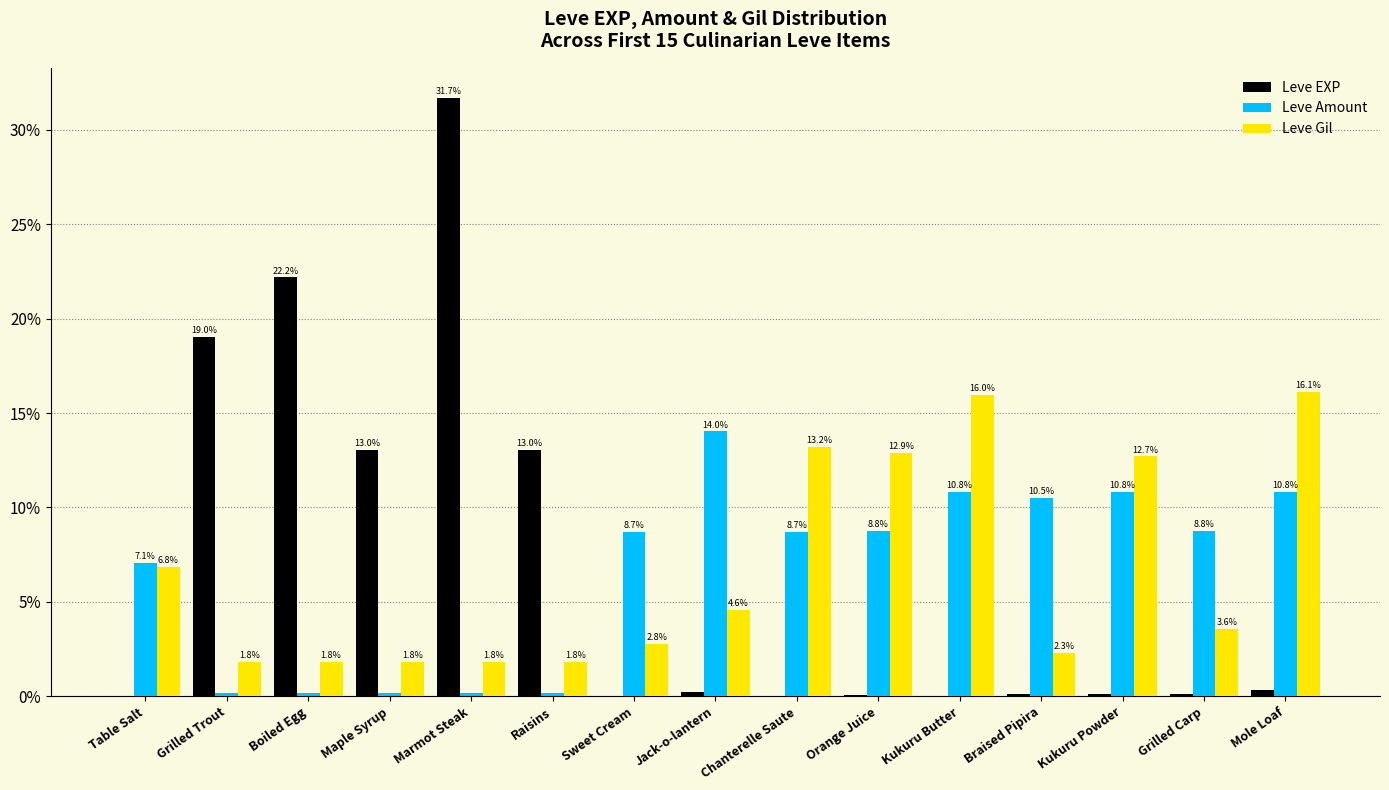

What is the difference between the Leve Gil values at Sweet Cream and Braised Pipira?

0.5